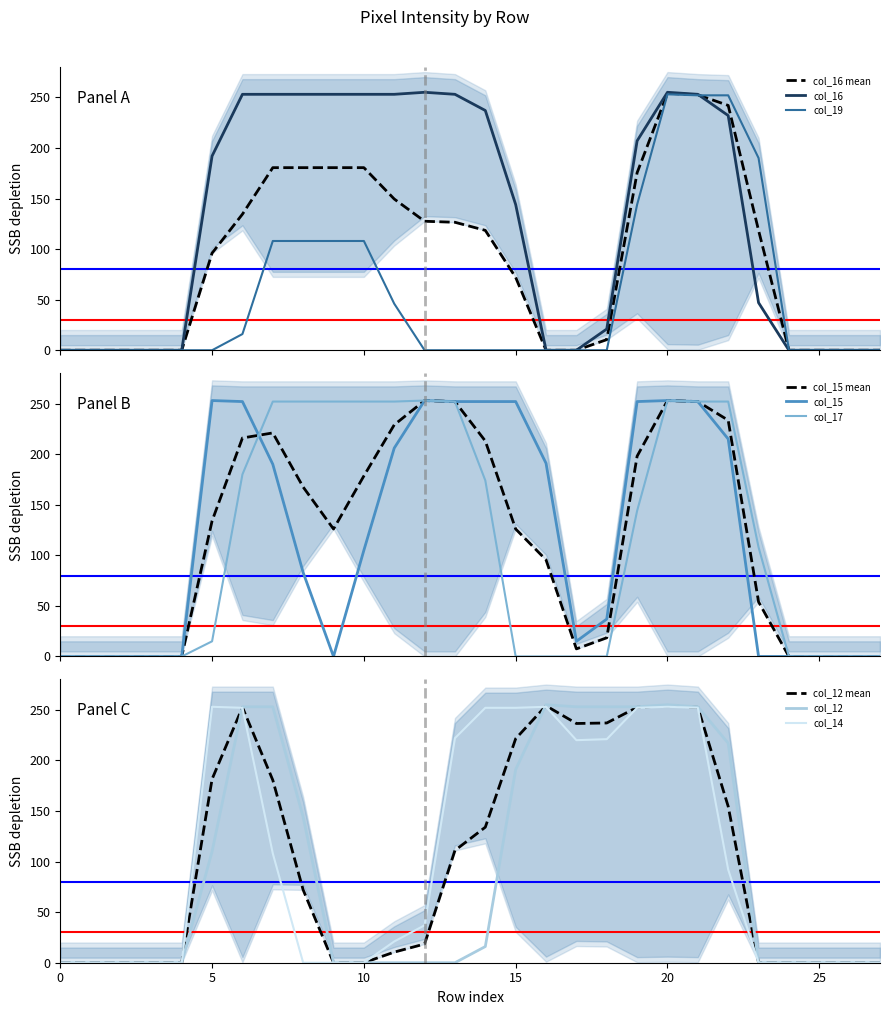

Rank the categories by col_17 value from highest to lowest.

12, 20, 7, 8, 9, 10, 11, 13, 21, 22, 6, 14, 19, 23, 5, 0, 1, 2, 3, 4, 15, 16, 17, 18, 24, 25, 26, 27